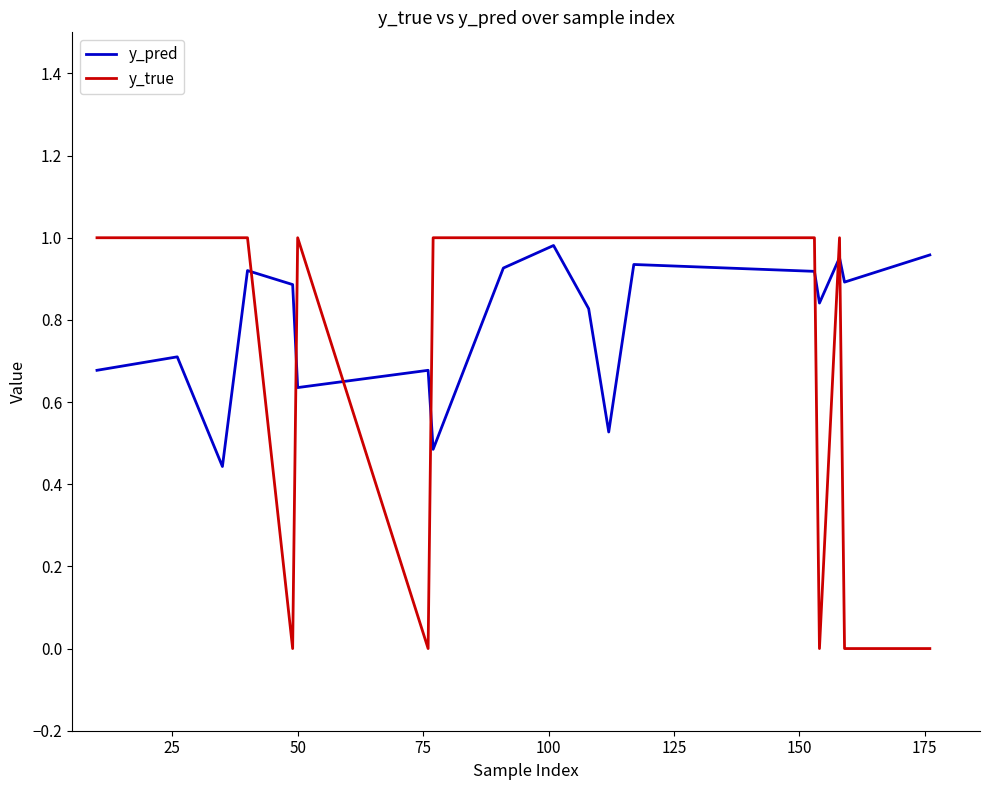

Count the number of categories in the chart.

19